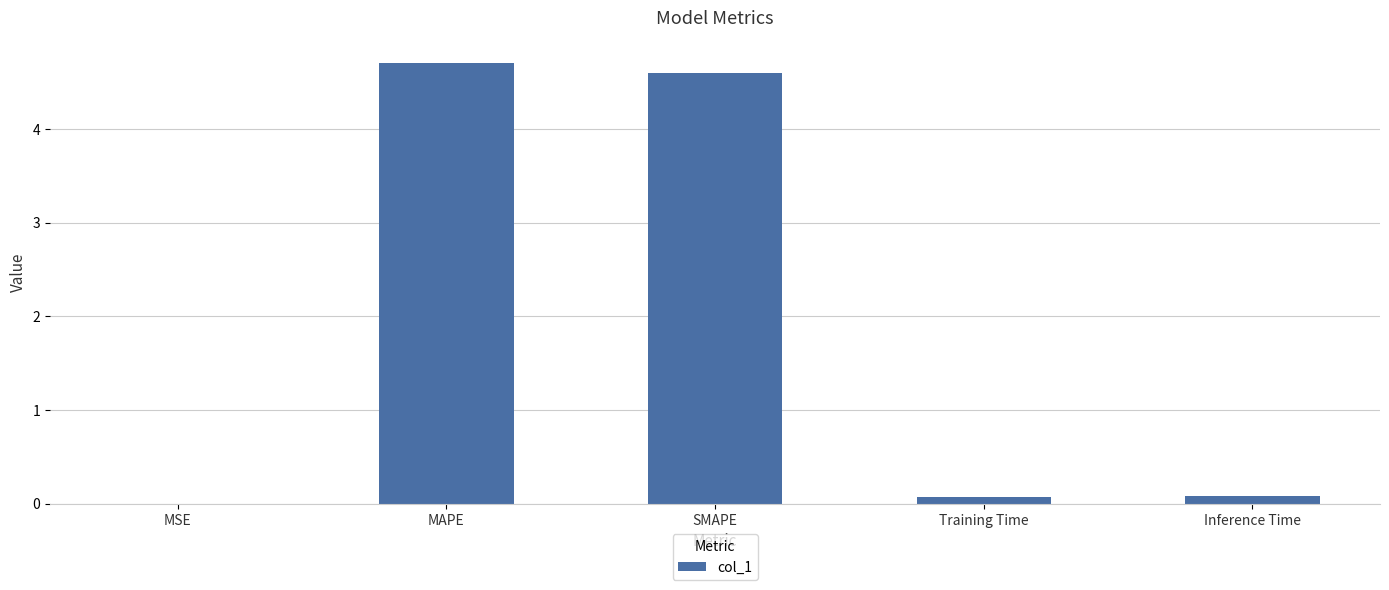

Are the bars horizontal?

No